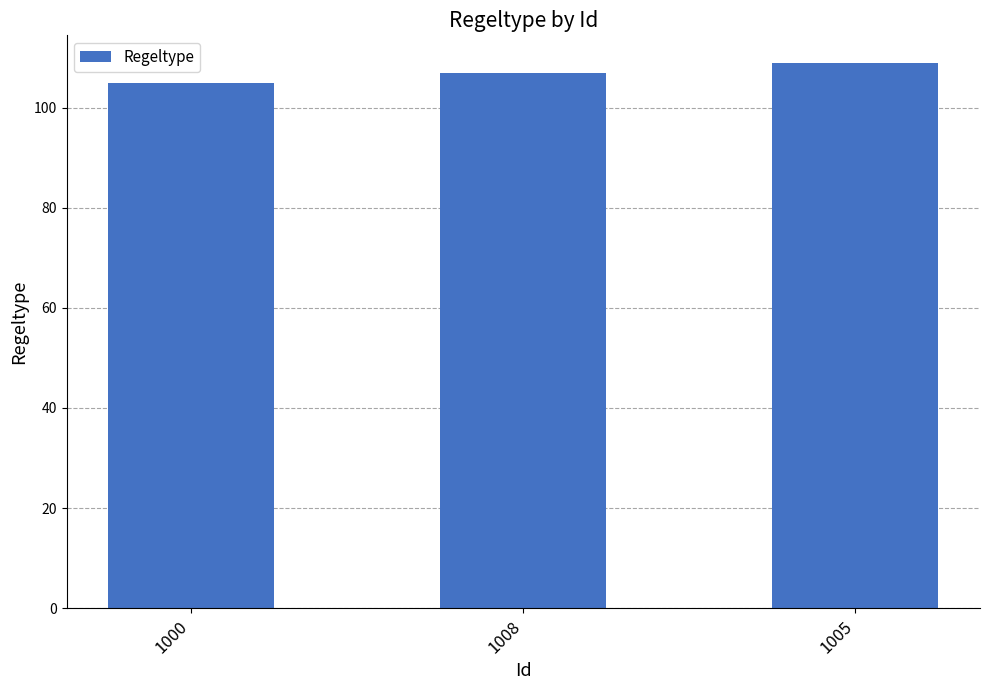

Which has a higher value, 1005 or 1008?

1005